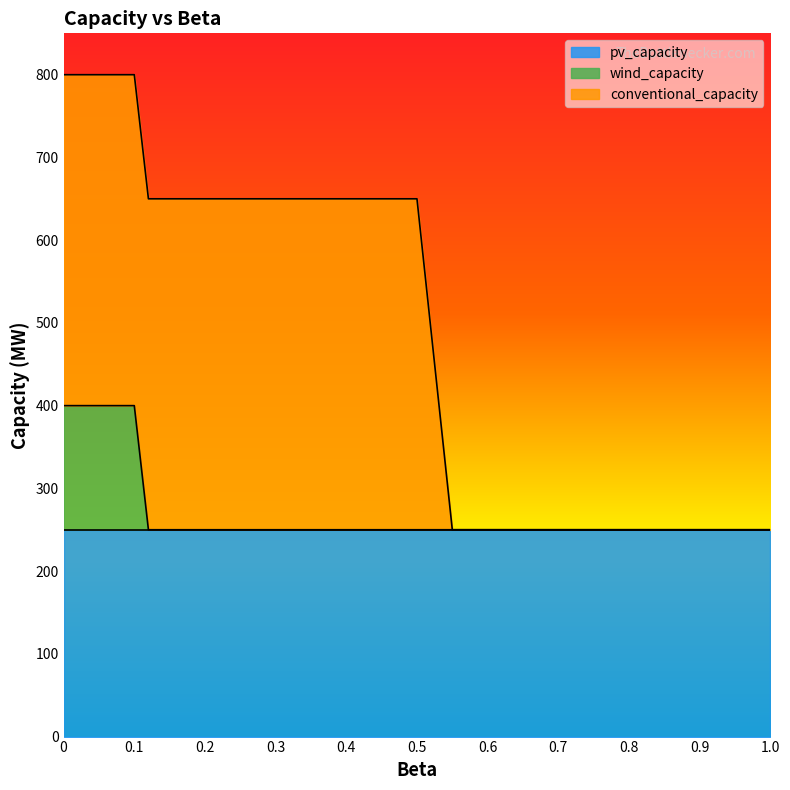

What position from the right is 0.18?

11